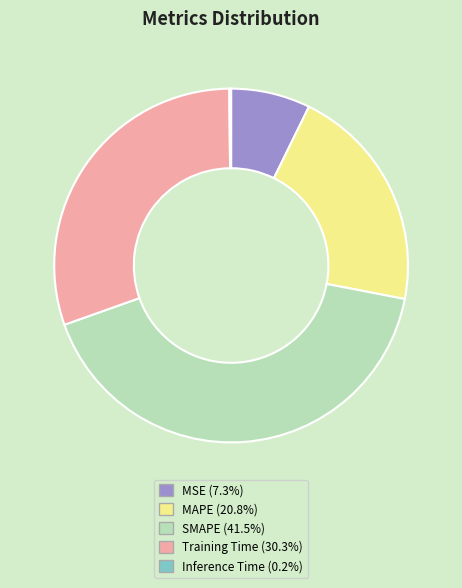

Is MAPE the majority of the pie?

No